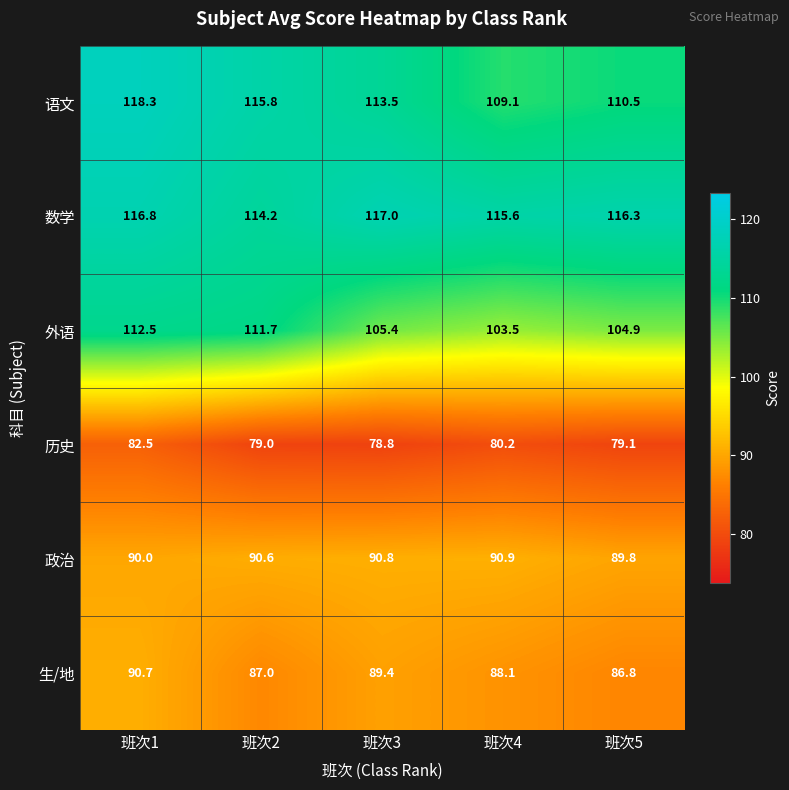

Where is 生/地 nearest to the value 88?

班次4